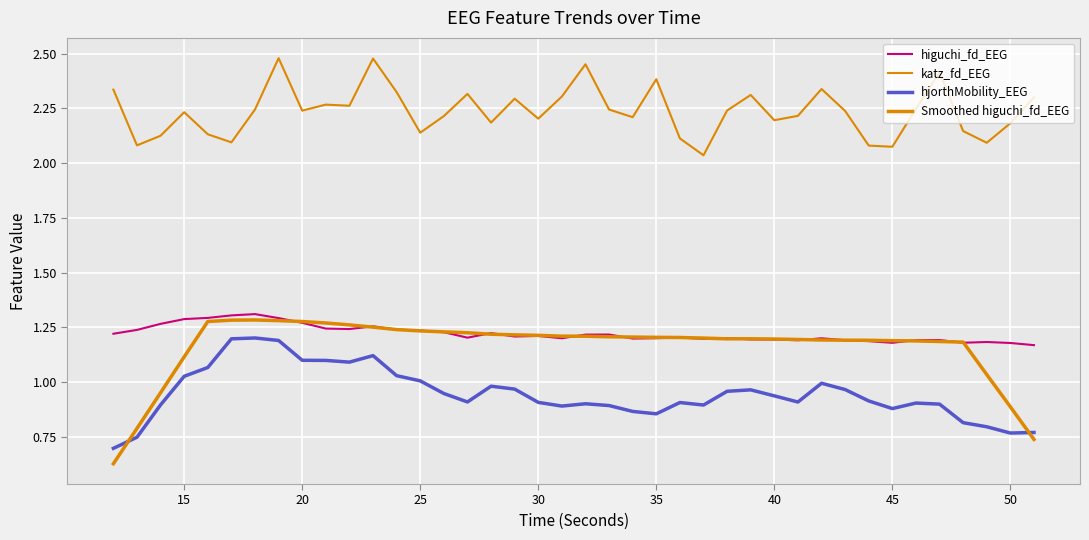

Does the chart have visible grid lines?

Yes